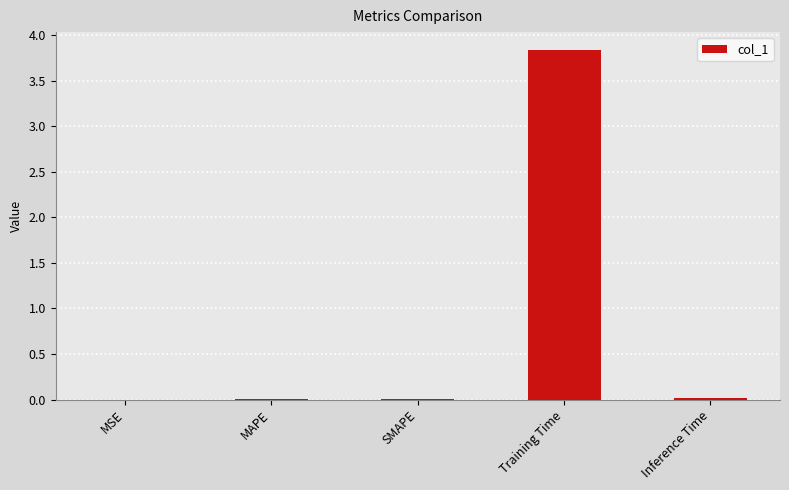

What is the sum of all values?

3.9